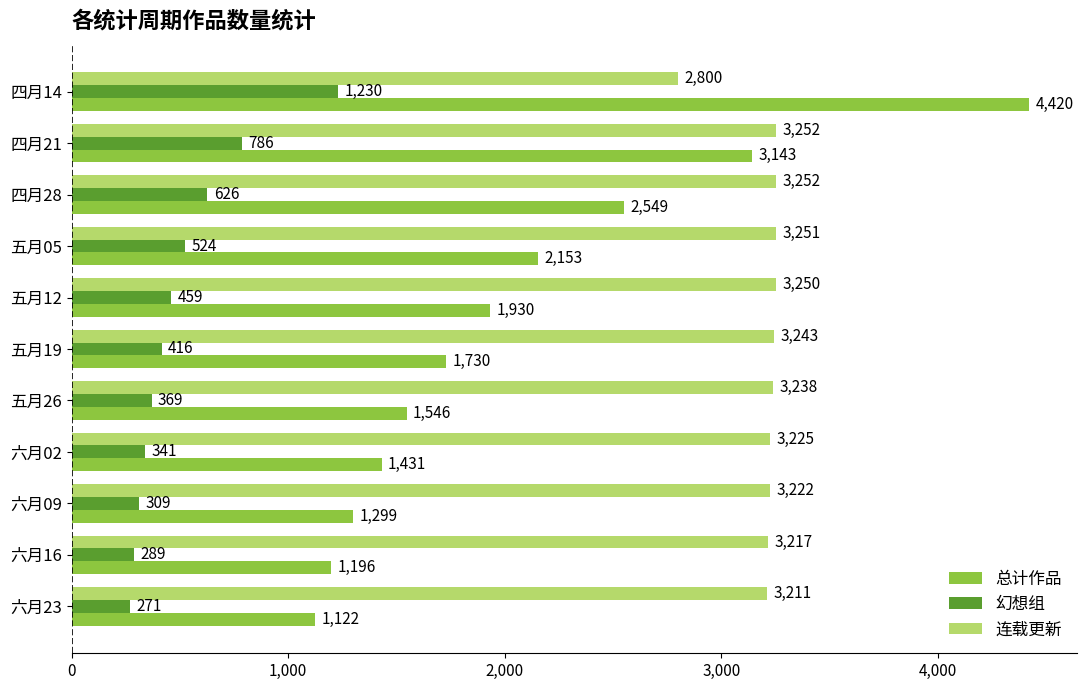

What value does the 总计作品 series have at 六月02?

1431